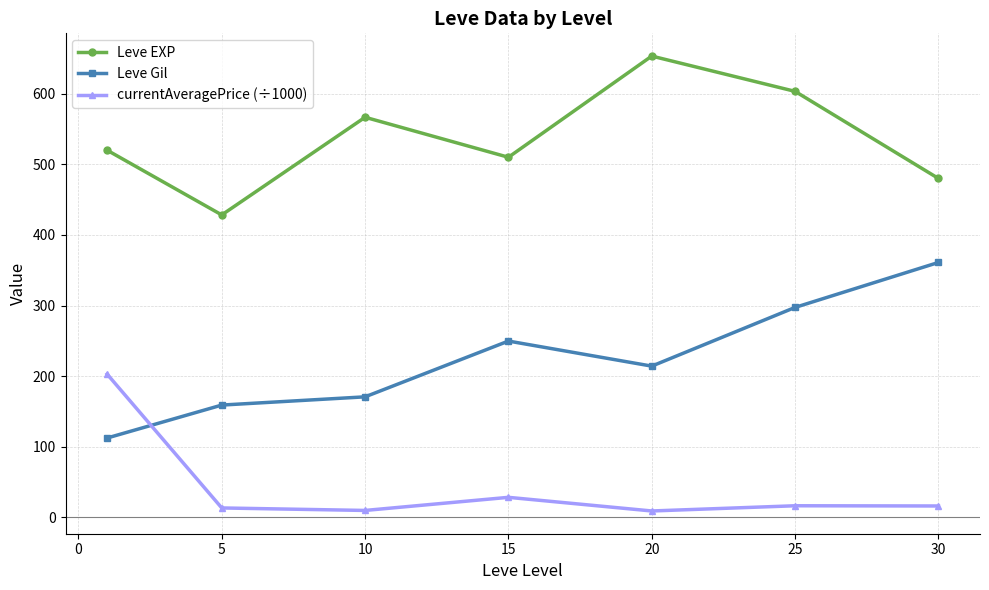

True or false: Leve Gil and Leve EXP intersect in this chart.

False